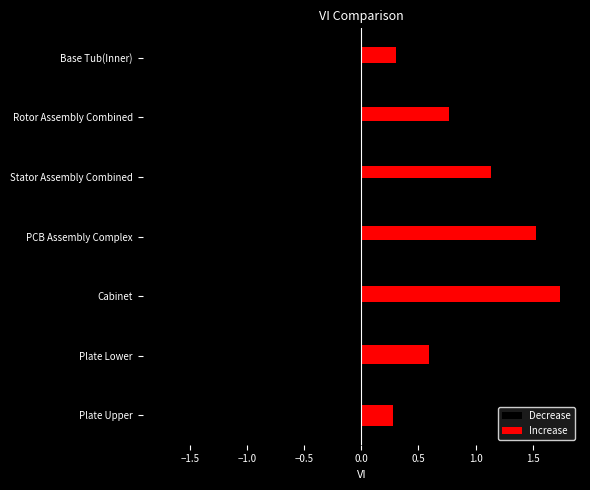

What is the label of the 7th bar from the left?

Base Tub(Inner)